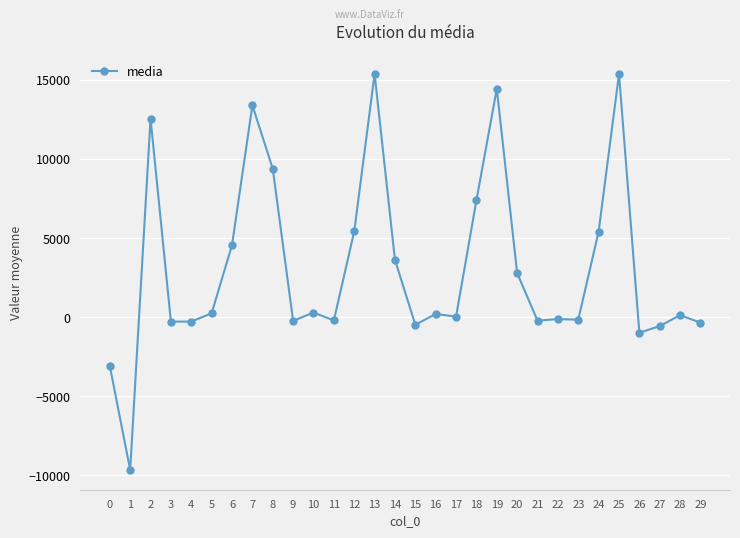

What value does the data have at 21?

-218.9